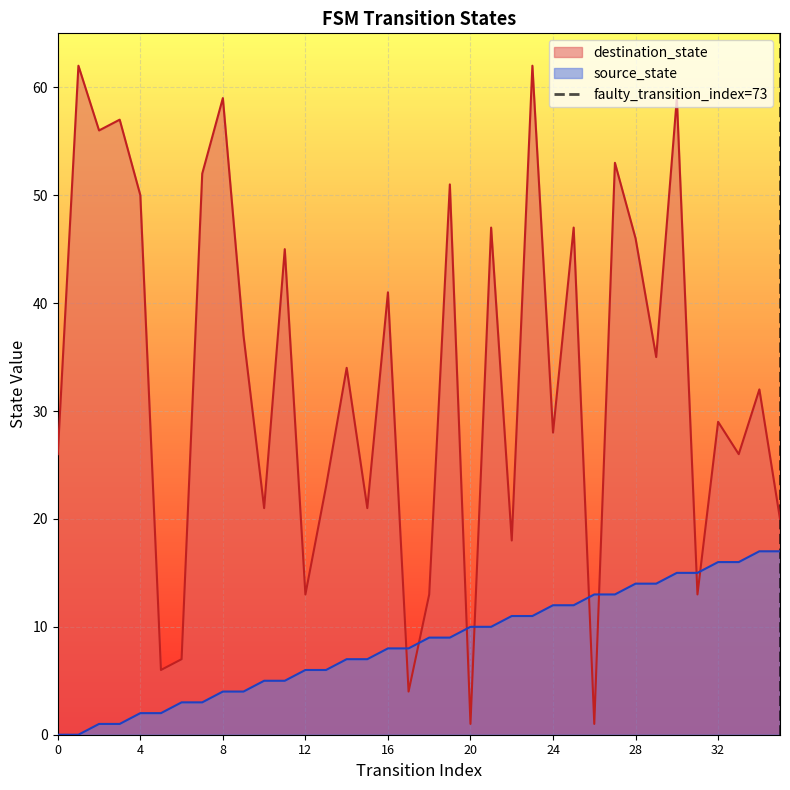

Which series ends up on top after the final intersection of source_state and destination_state?

destination_state